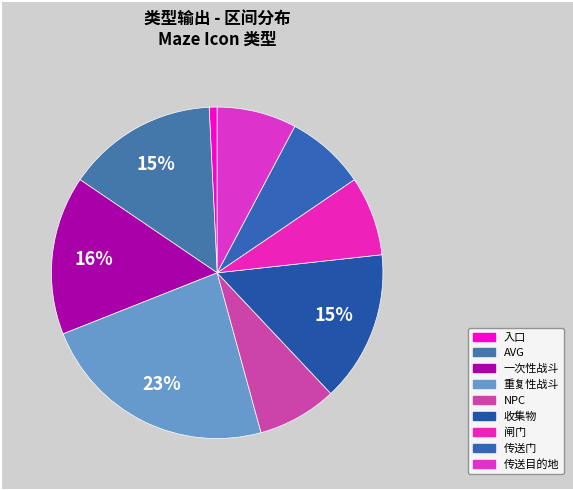

Does 一次性战斗 represent more than half of the total?

No